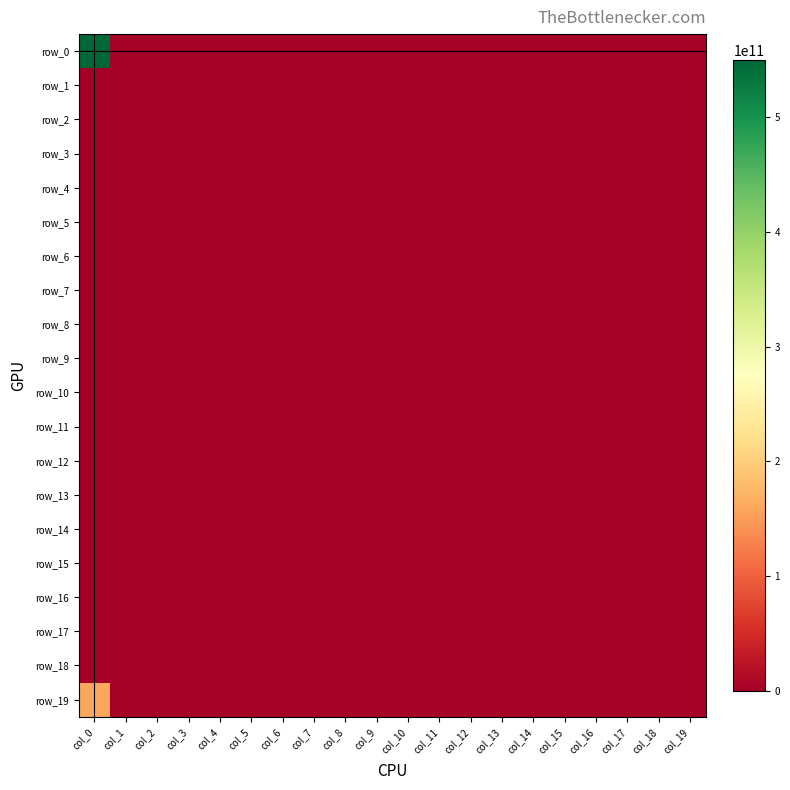

At how many categories does at least one series exceed 462480692357?

1